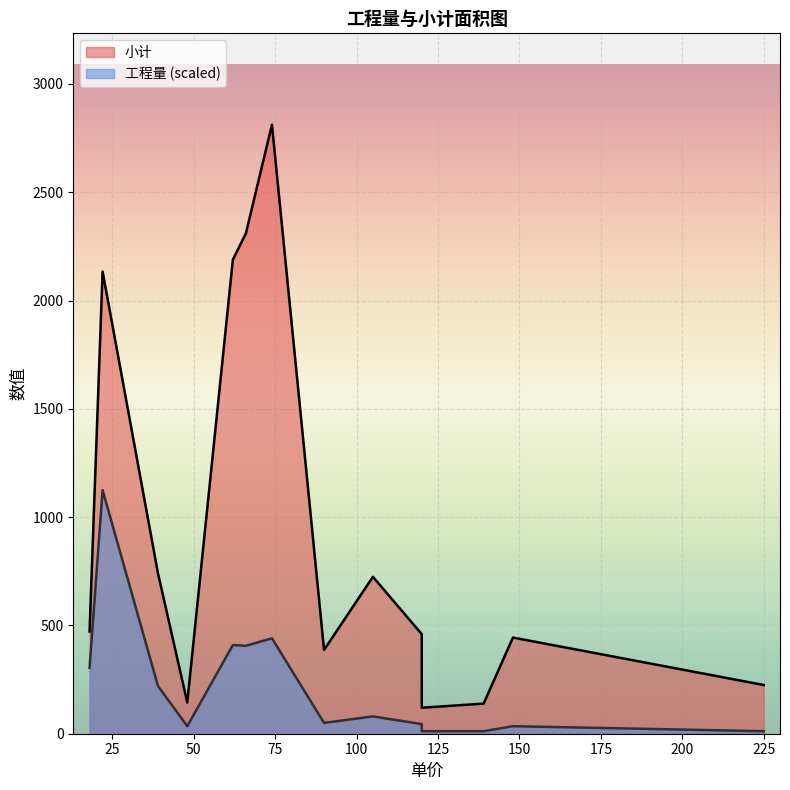

True or false: 工程量 and 小计 cross at least once.

False